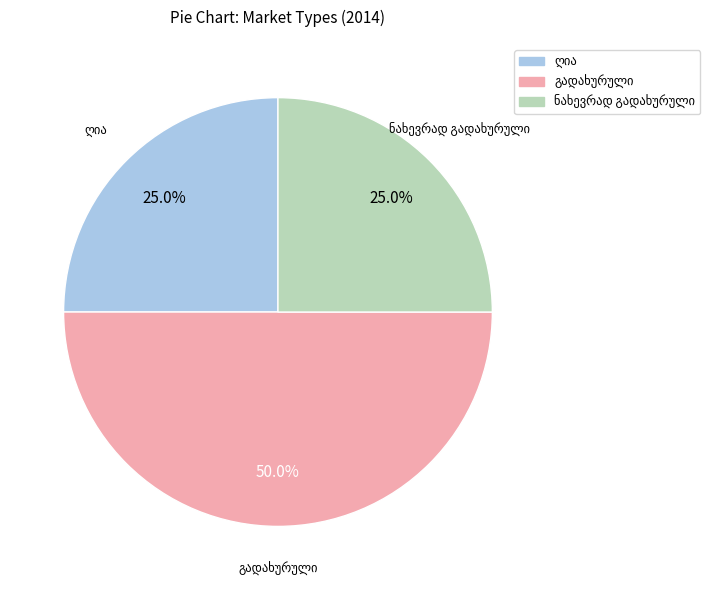

What portion of the pie excludes ღია?

75.0%